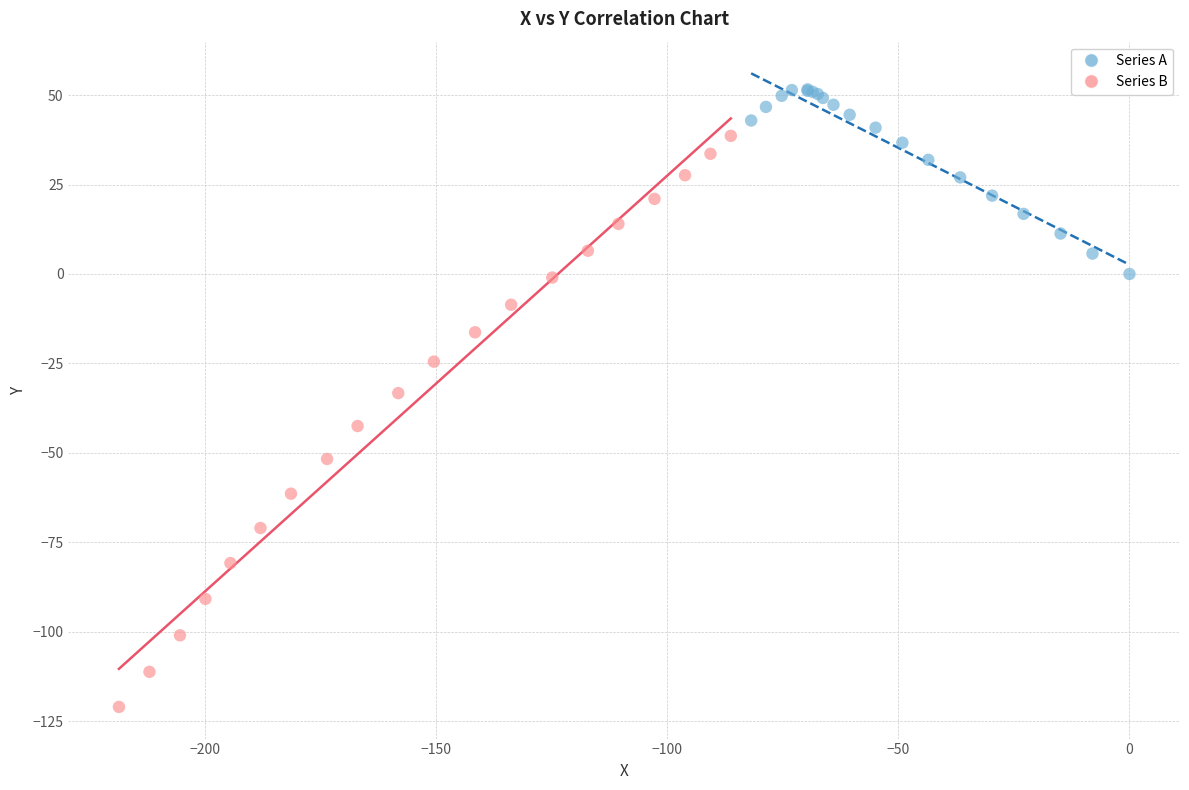

Which series reaches the minimum Y coordinate?

Series B